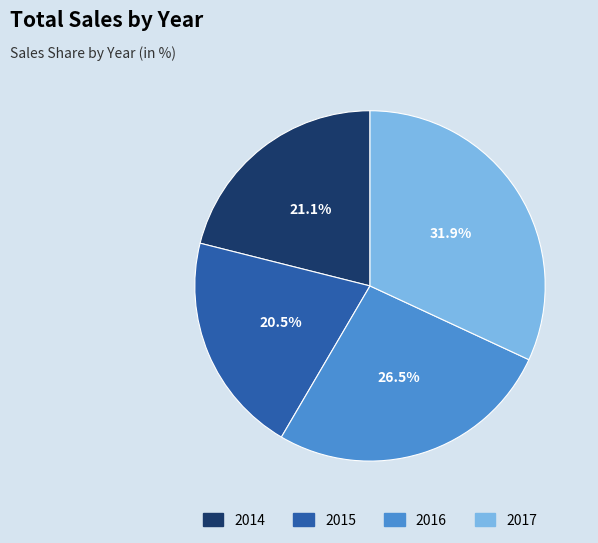

Is it true that 2015 is 12% of the pie?

False